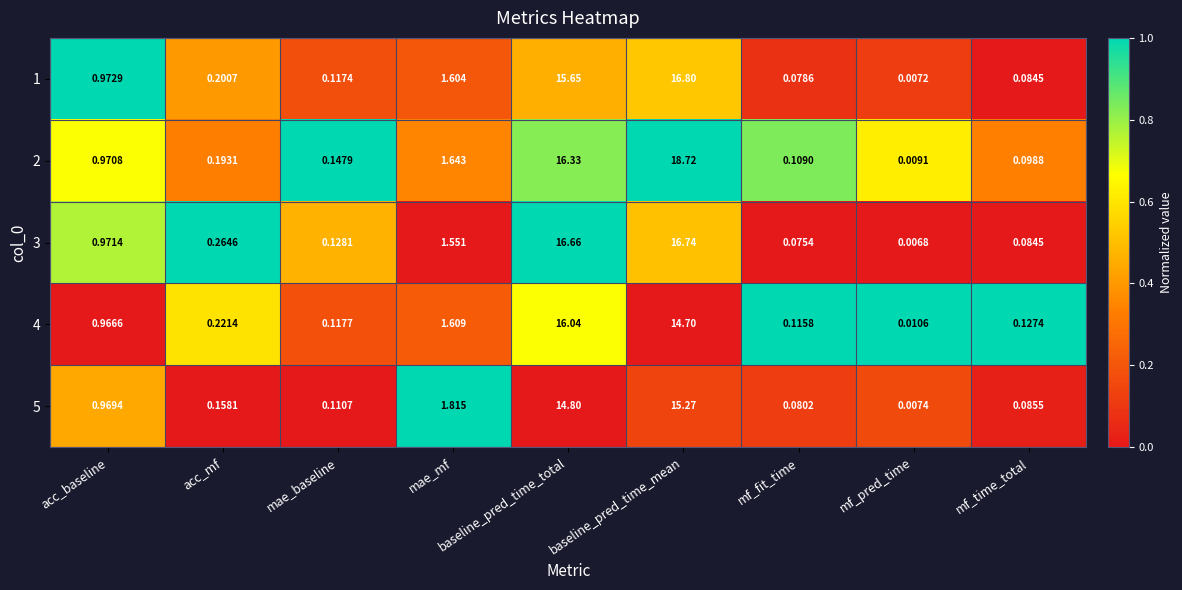

At which category is the sum across all series the highest?

baseline_pred_time_mean